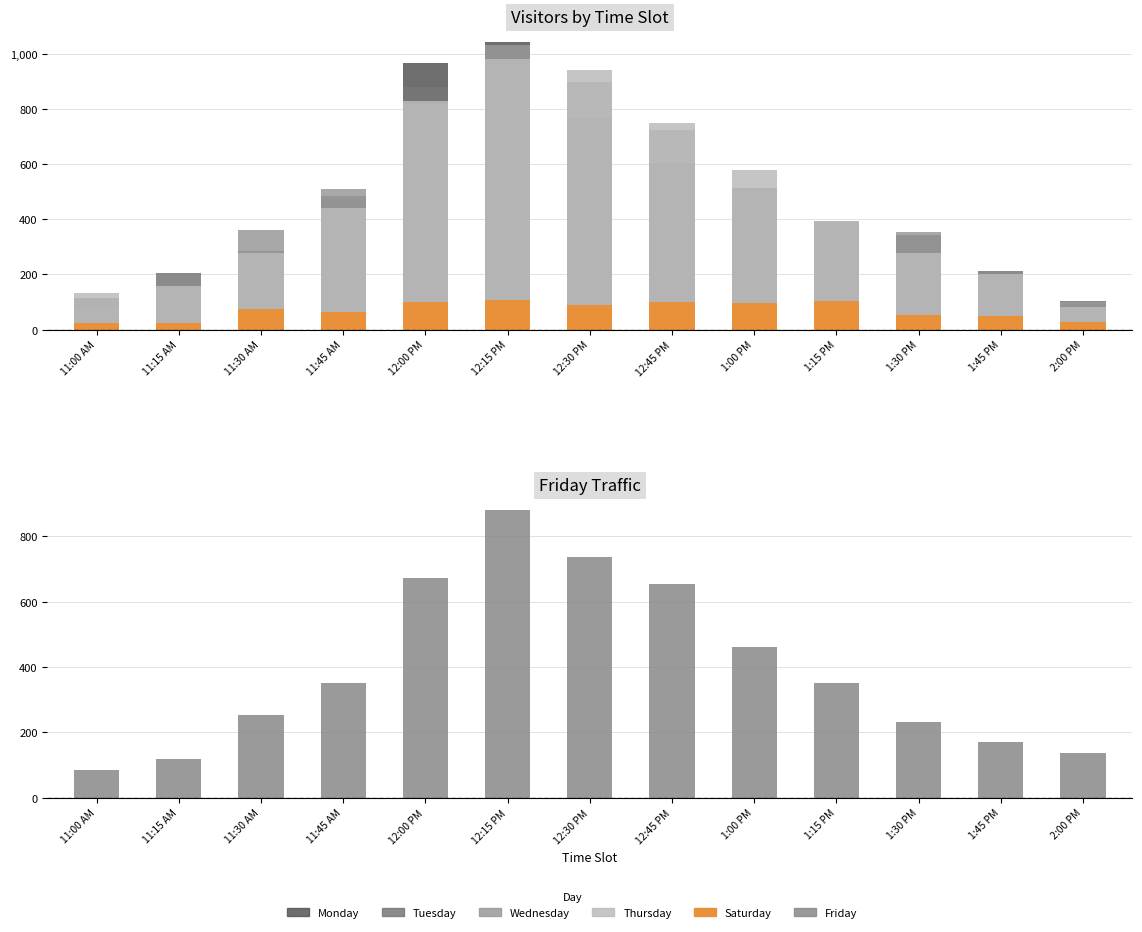

How many data points in Tuesday are above 341?

6